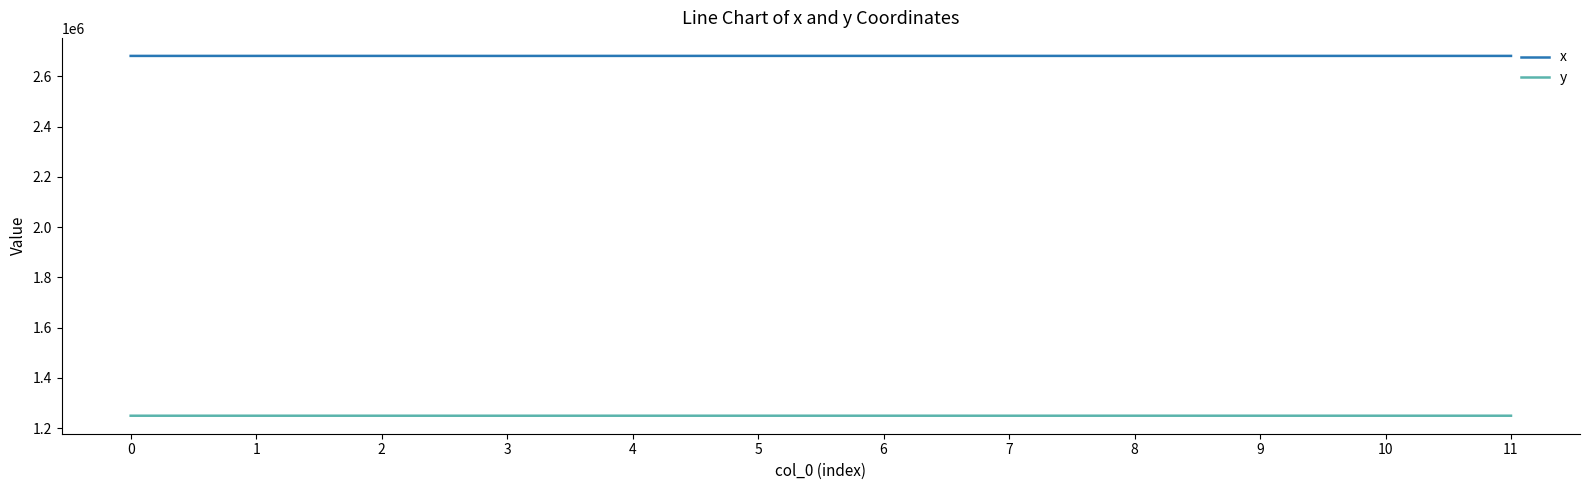

The value of y at 5 is 514733.7. True or false?

False